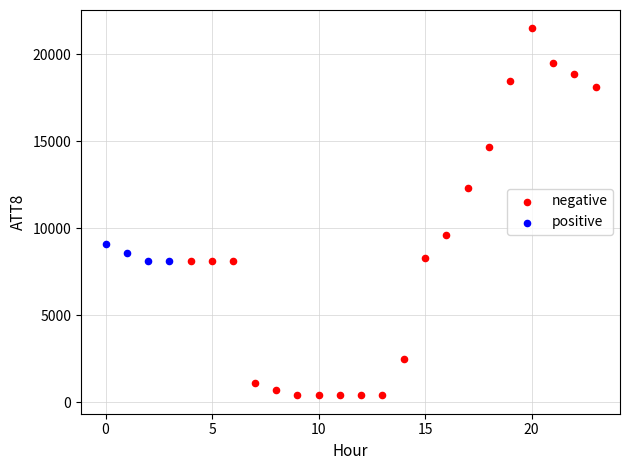

Which series contains the highest Y value?

negative